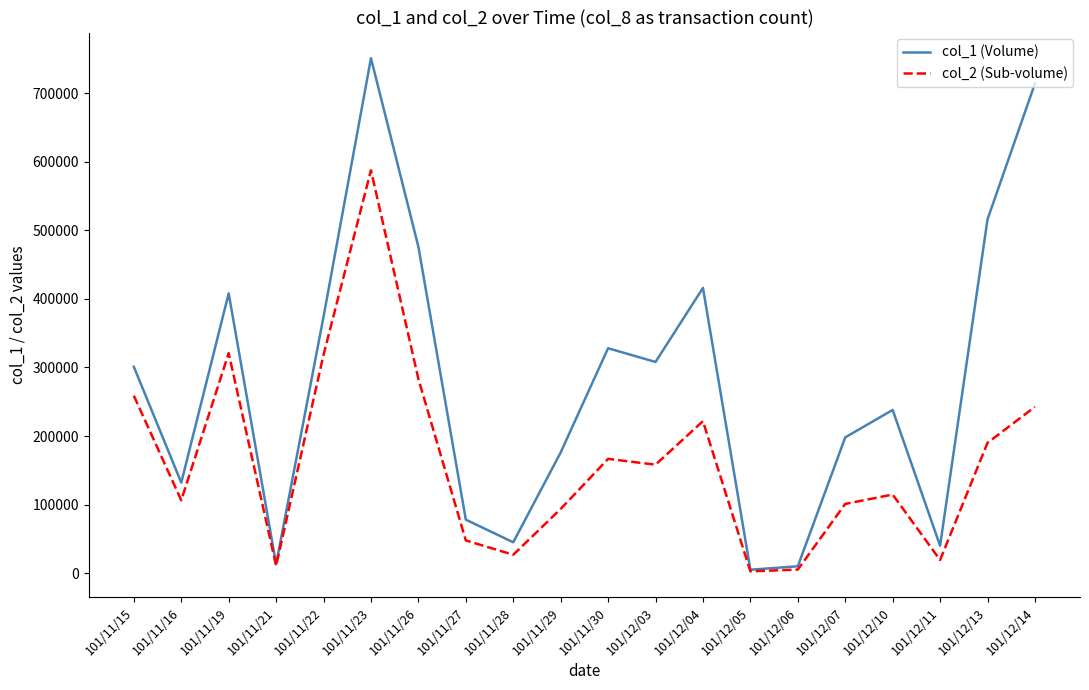

At which category does col_1 (Volume) reach its first local valley?

101/11/16